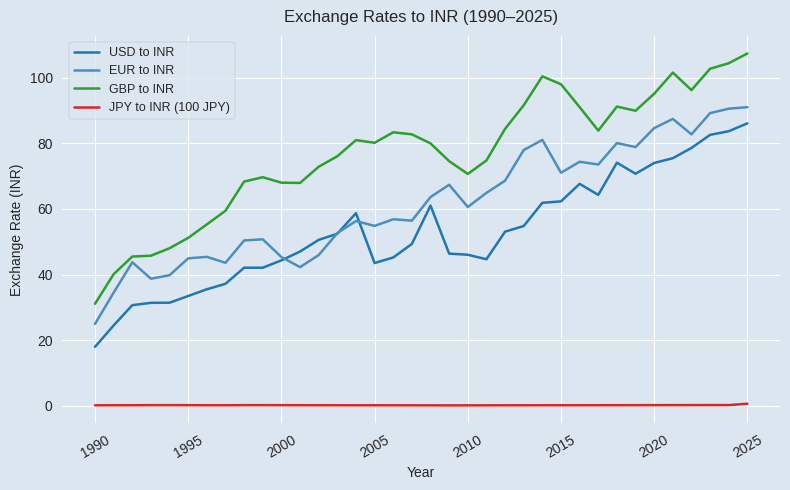

List the series in order of their peak value, highest first.

GBP to INR, EUR to INR, USD to INR, JPY to INR (100 JPY)